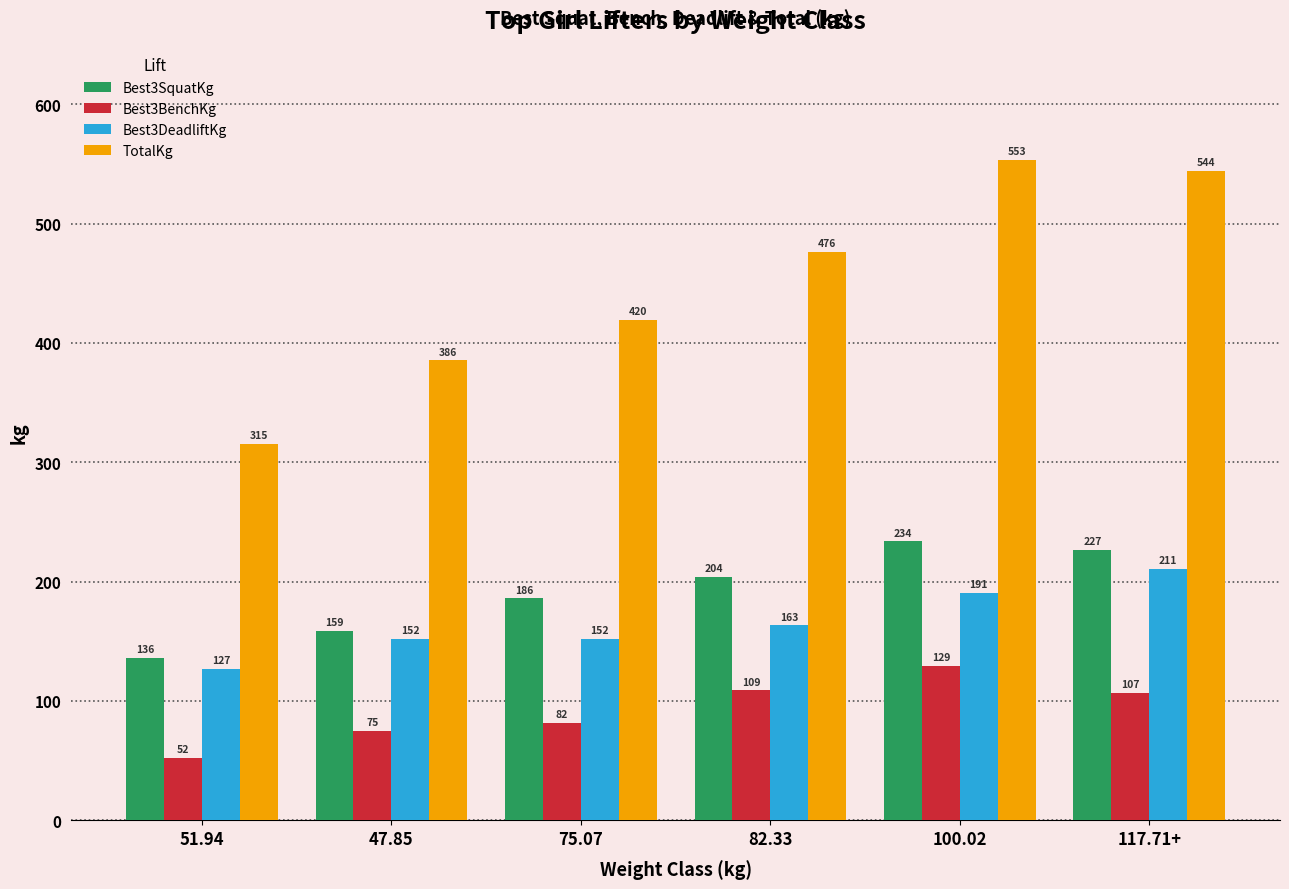

Between 47.85 and 75.07, which series saw the biggest shift?

TotalKg